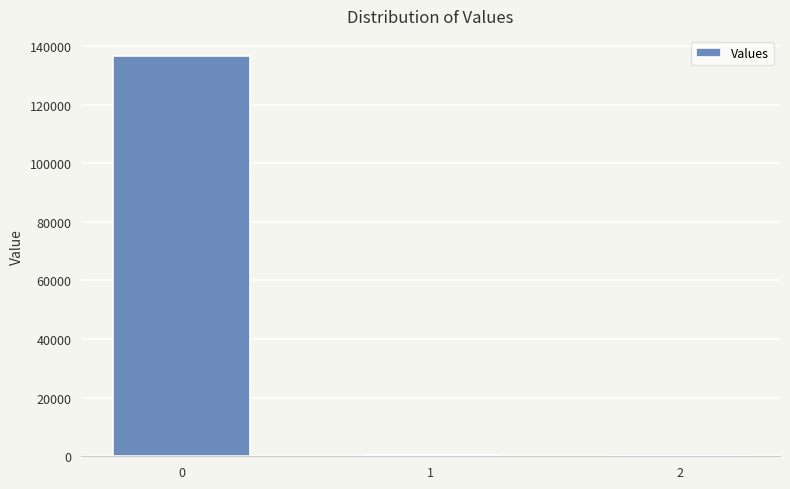

What is the greatest value displayed?

136648.5